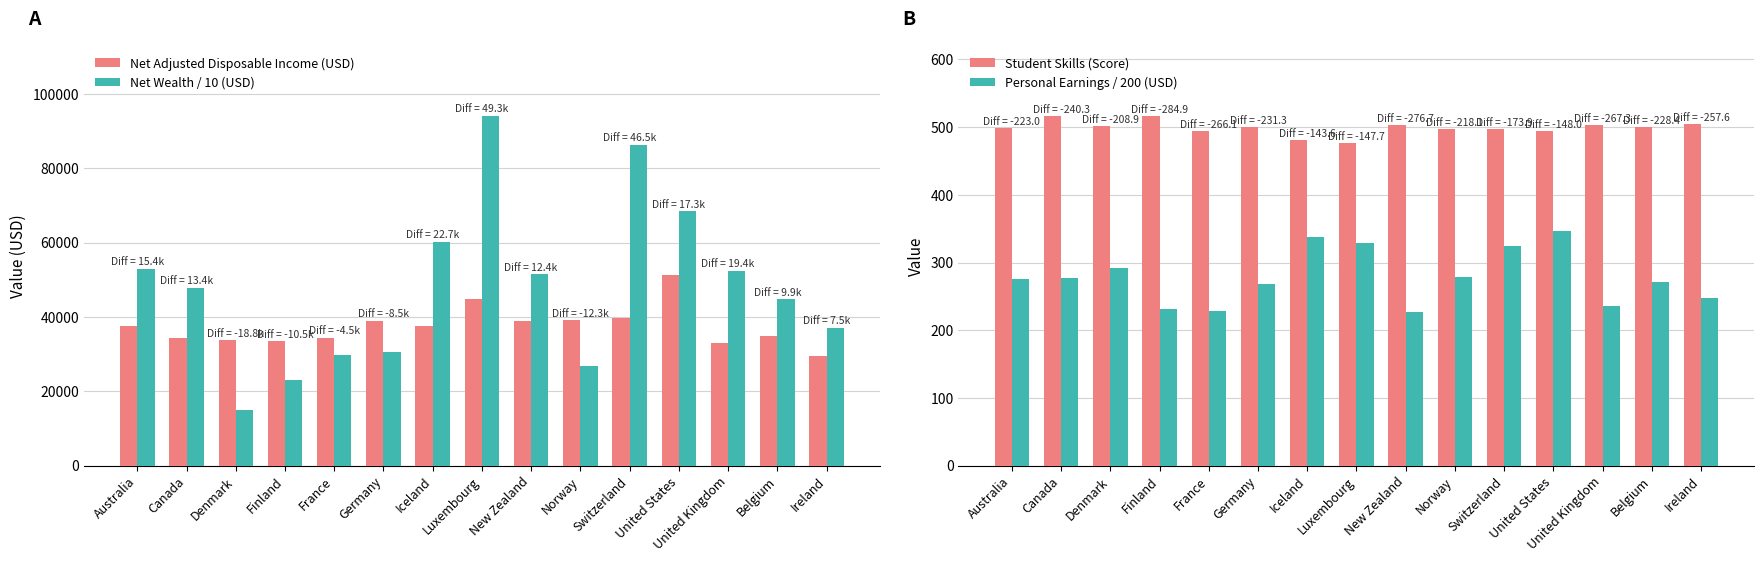

The value of Net Adjusted Disposable Income (USD) at Finland is 33471.0. True or false?

True